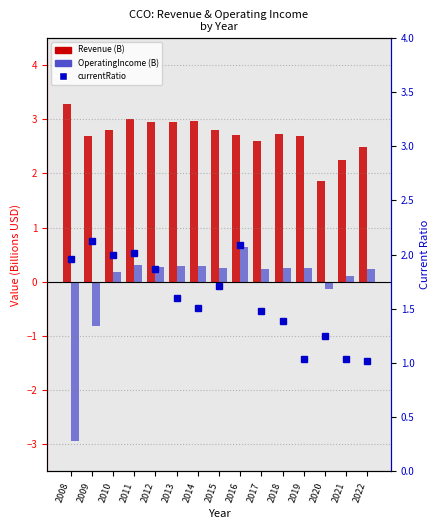

What is the value of the Revenue bar at the 14th from the left?

2.2